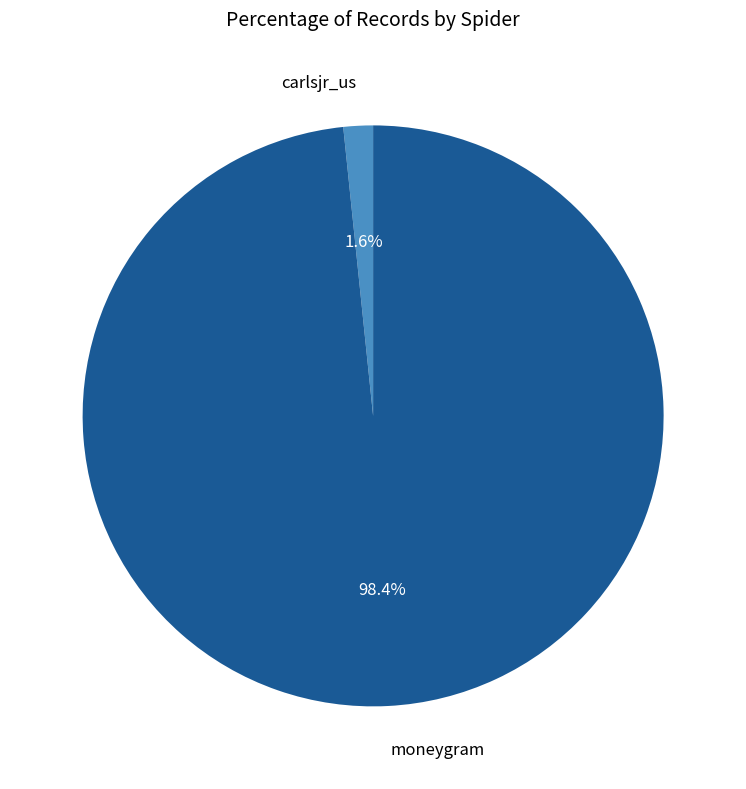

To the nearest percent, what is the average slice percentage?

50%